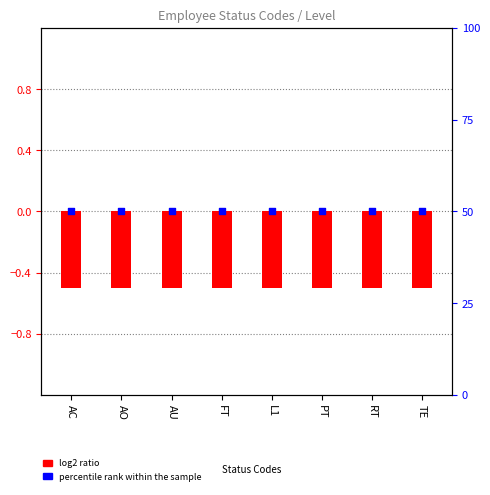

What is the total value across all series at AU?

49.5